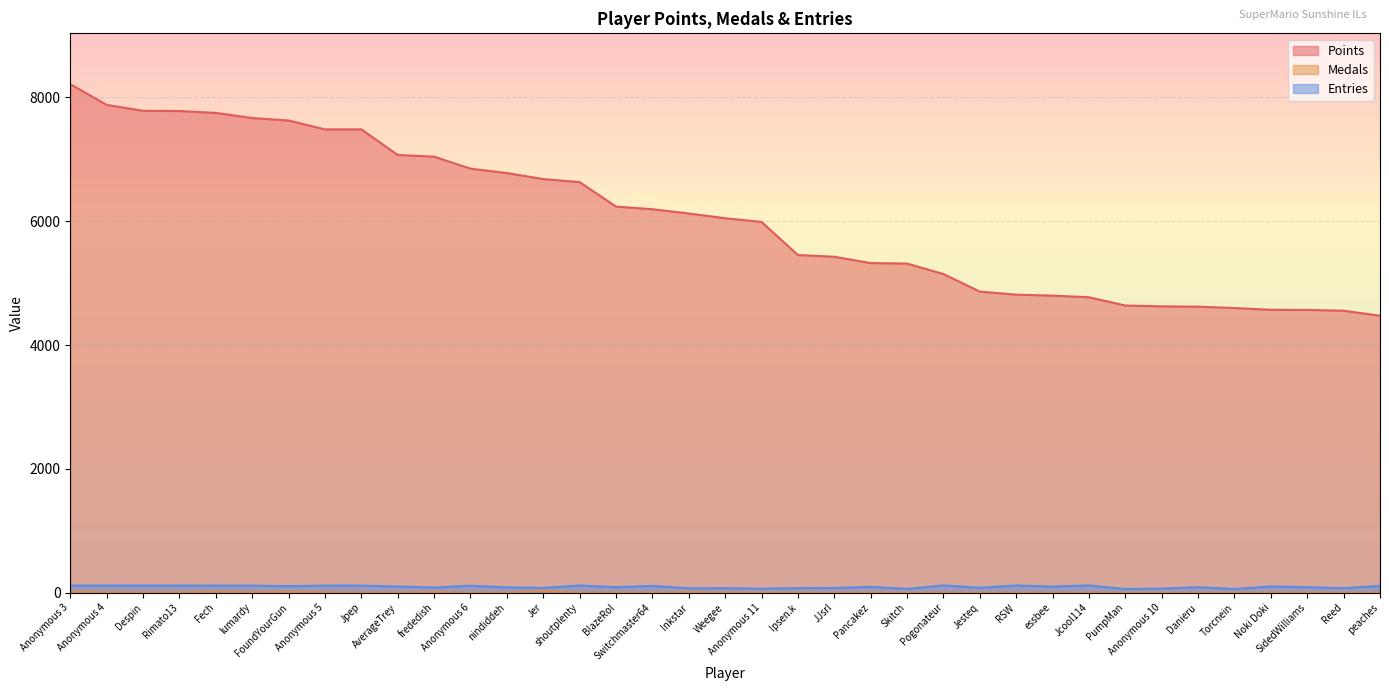

What is the total value across all series at FoundYourGun?

7745